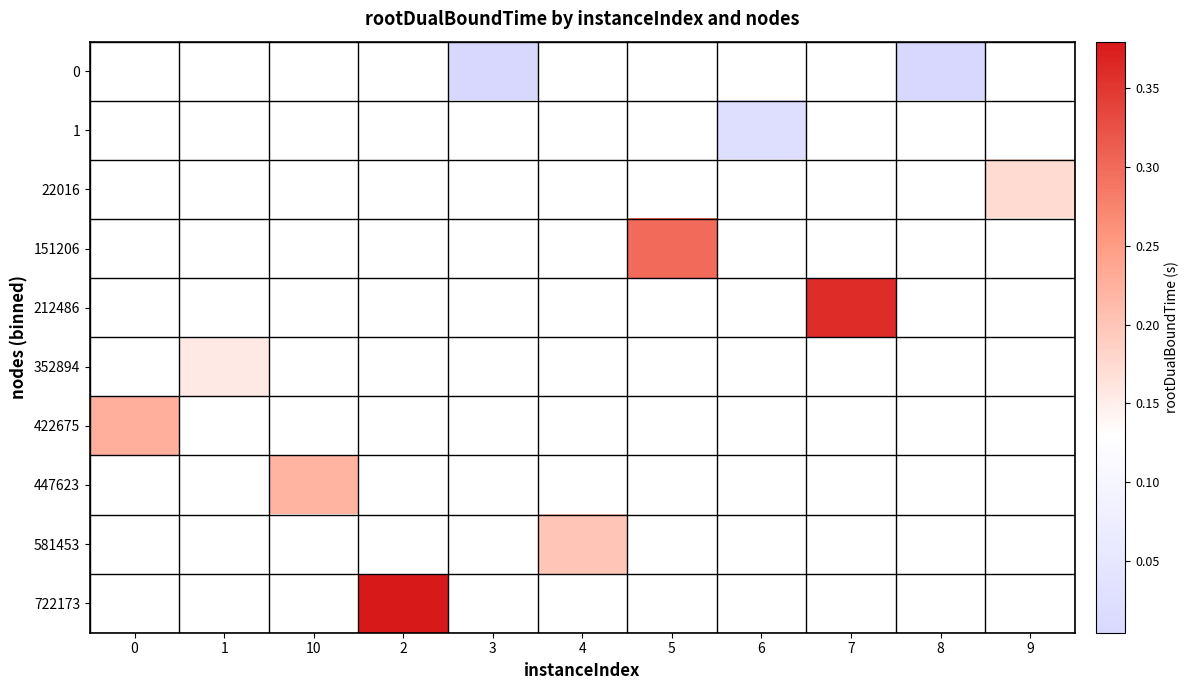

Is the value of 151206 at 6 greater than the value of 722173 at 2?

No